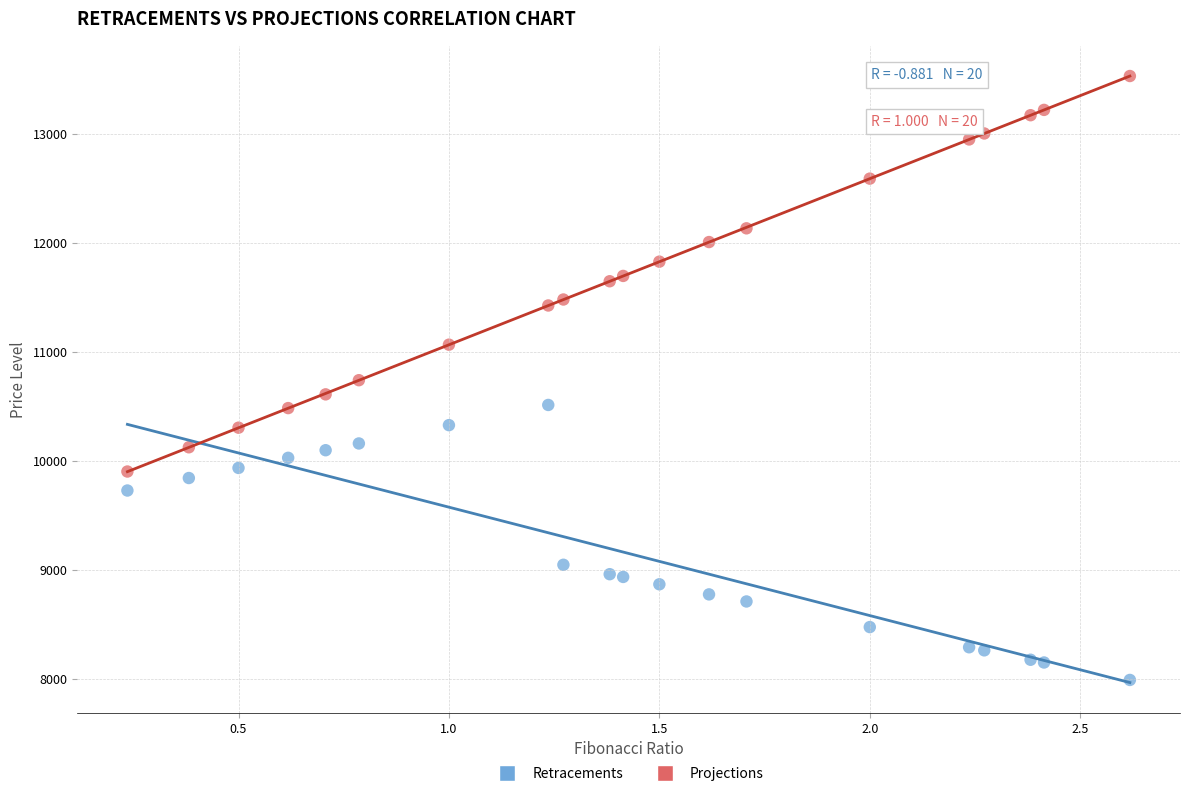

Which series has the widest spread of Y values?

Projections